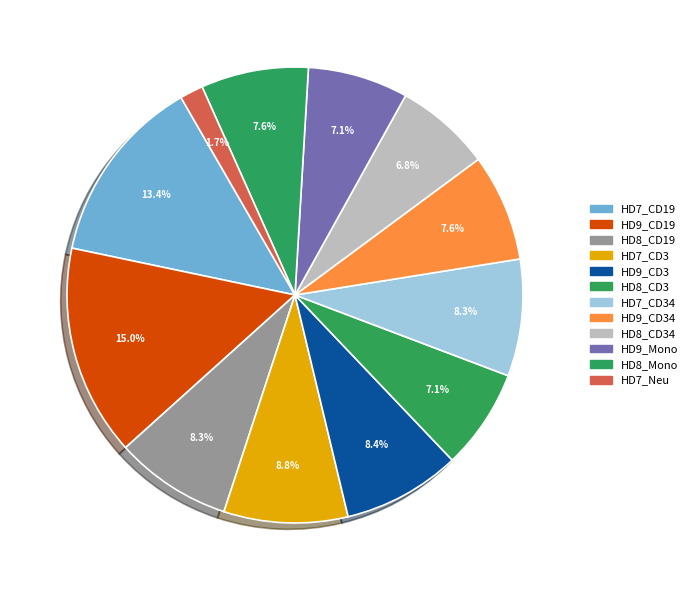

Do HD7_CD3 and HD9_Mono together represent more than half of the pie?

No